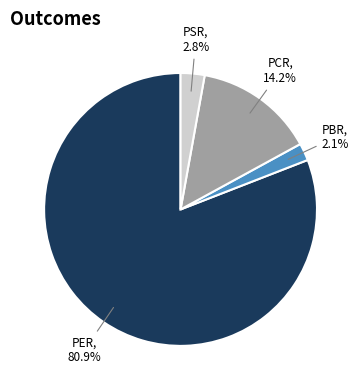

Count the number of slices in the pie.

4